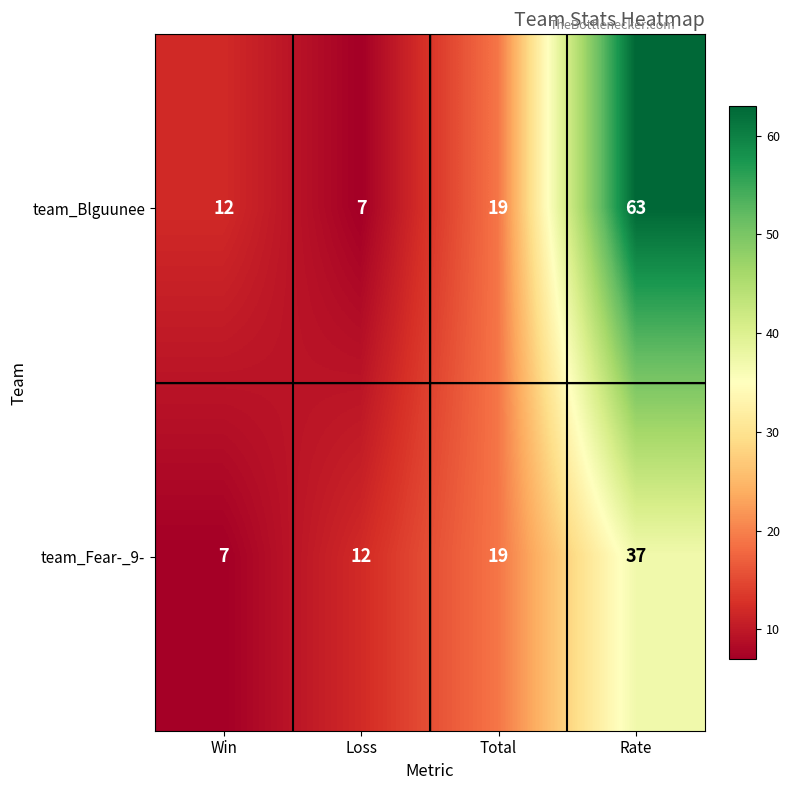

What is the approximate value of team_Blguunee at Rate?

63